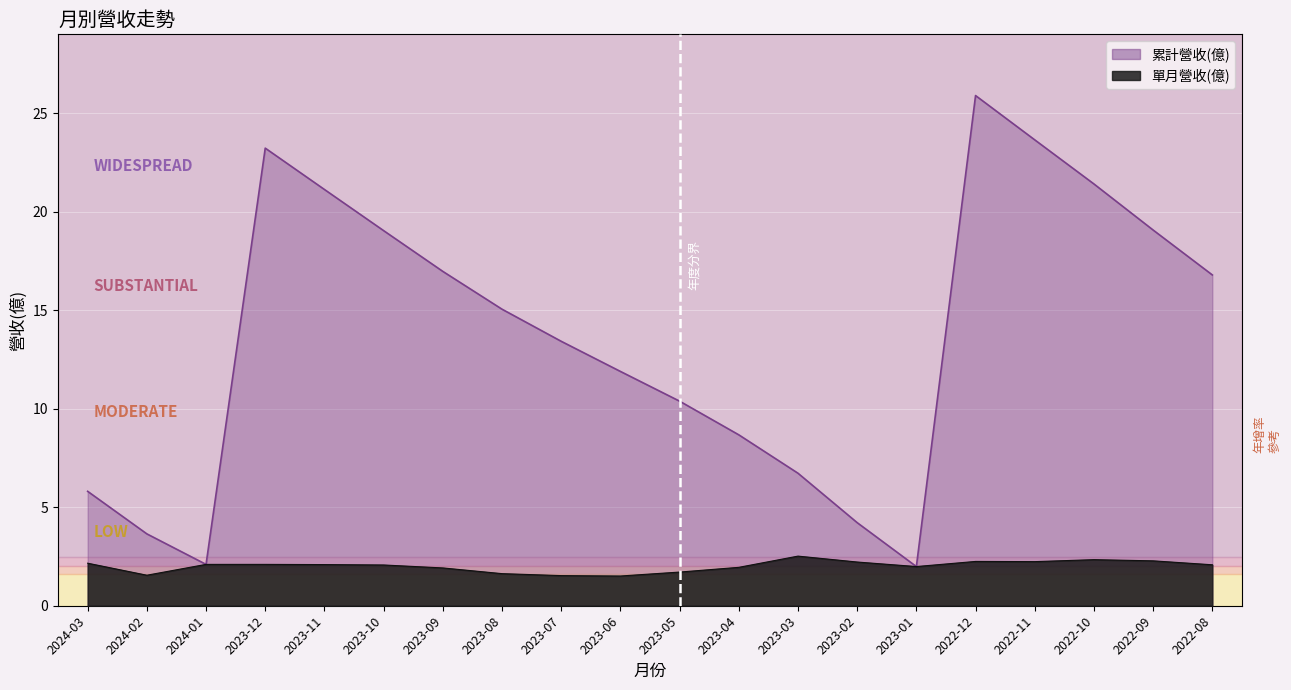

Rank the series at 2023-07 from highest to lowest value.

累計營收(億), 單月營收(億)